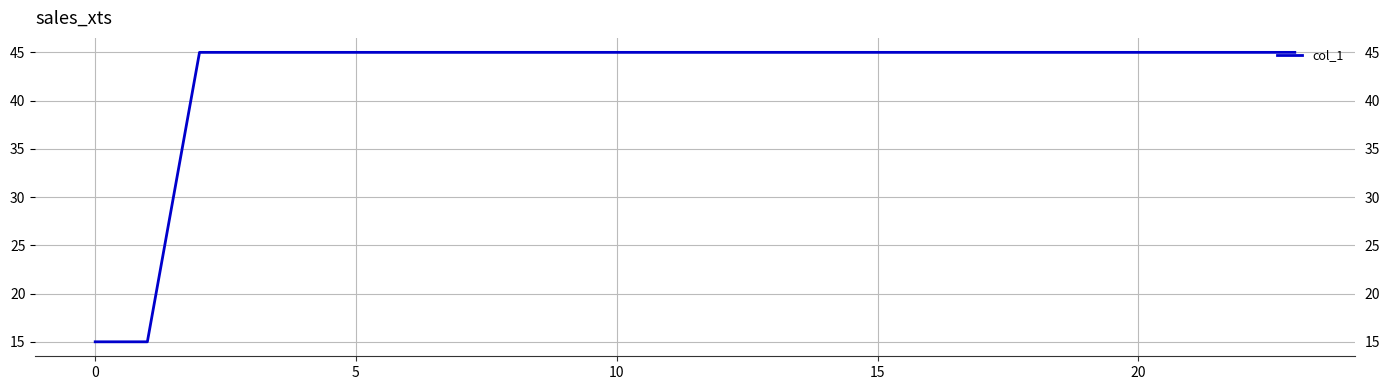

True or false: the data shows 15 at 0.

True